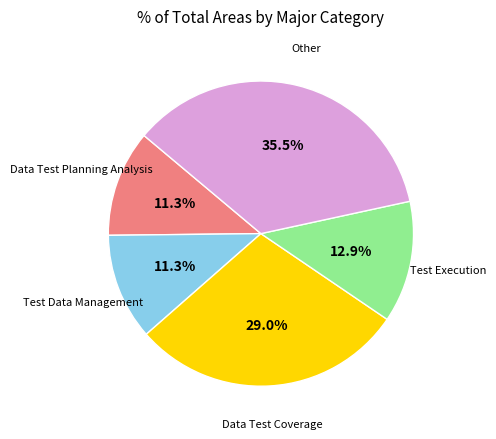

To the nearest percent, what is the difference between the largest and smallest slice percentages?

24%